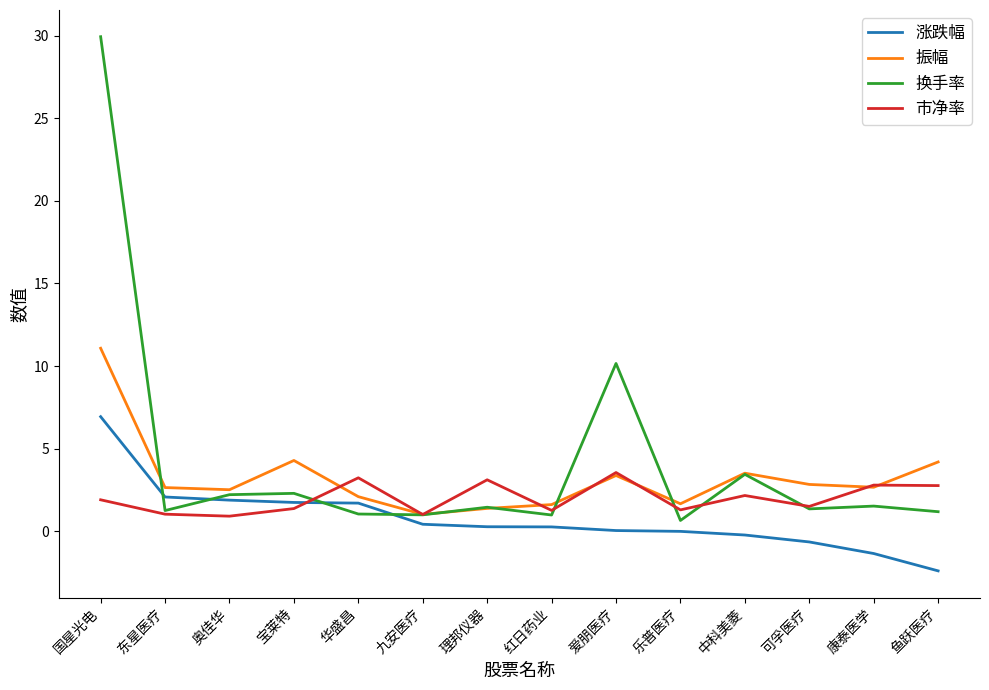

What is the difference between the highest and lowest values at 鱼跃医疗?

6.6